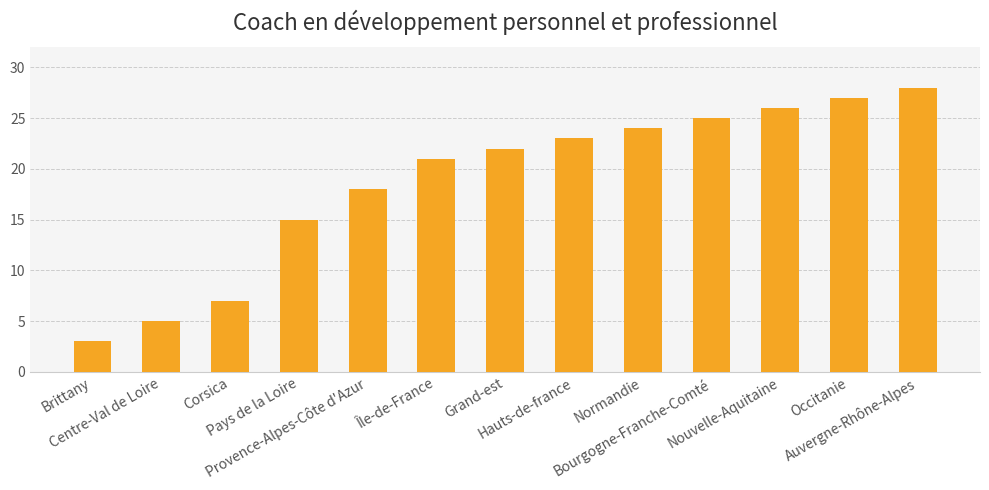

What is the maximum value shown in the chart?

28